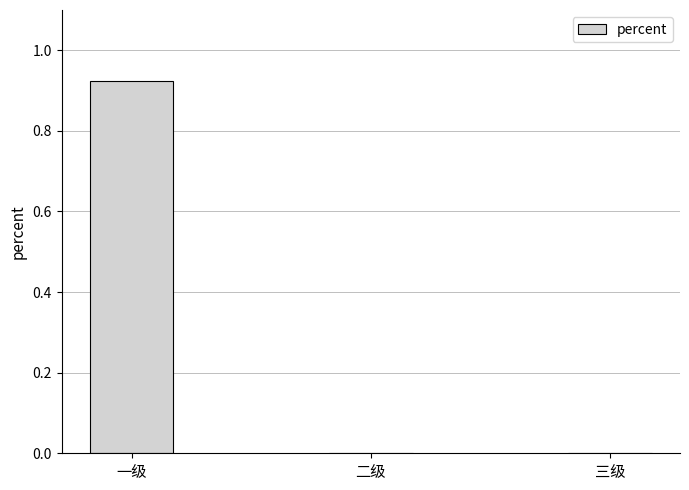

Is it true that the value at 二级 is 0.6?

False